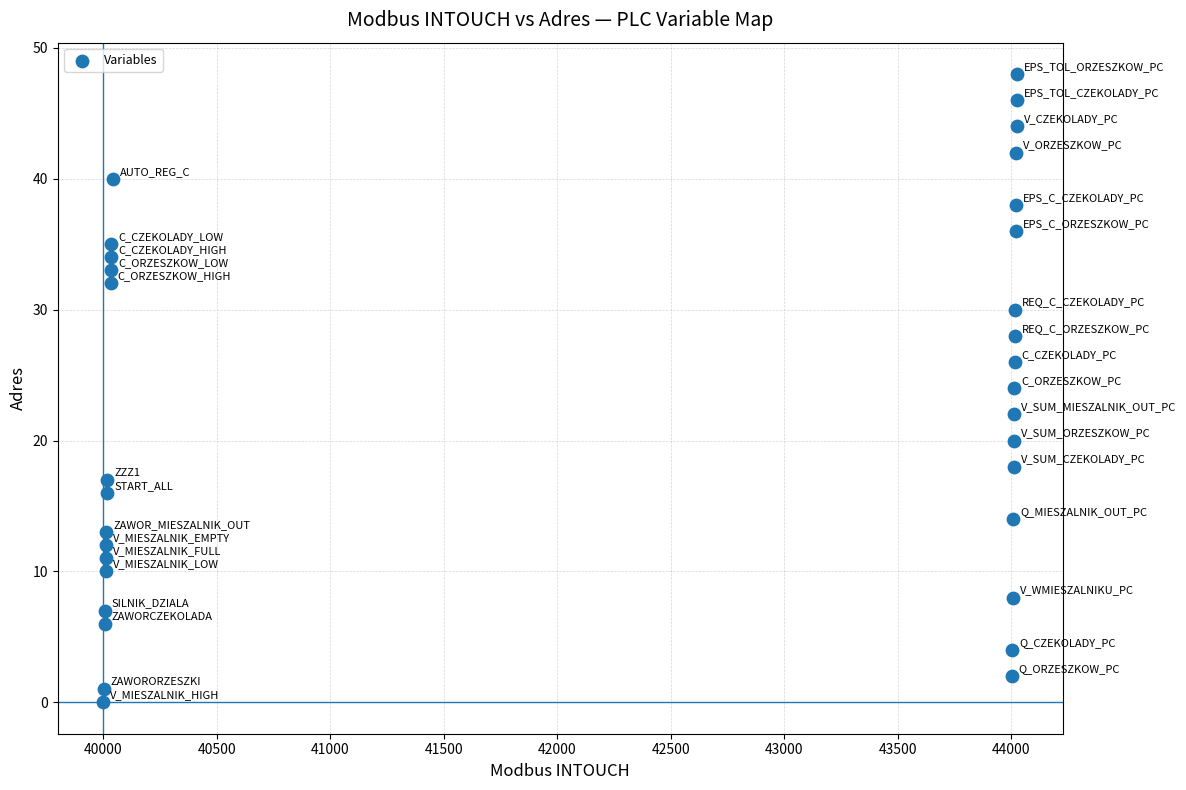

What is the range of Y values (max minus min)?

48